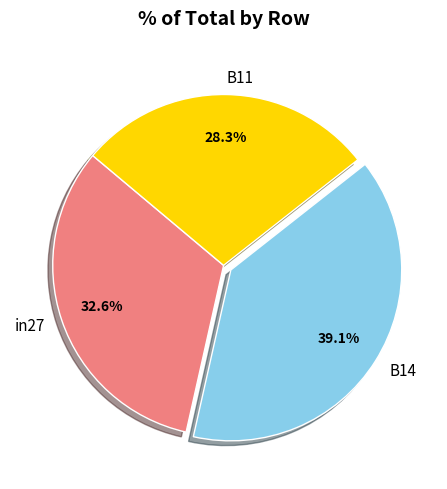

Which slice is the largest?

B14